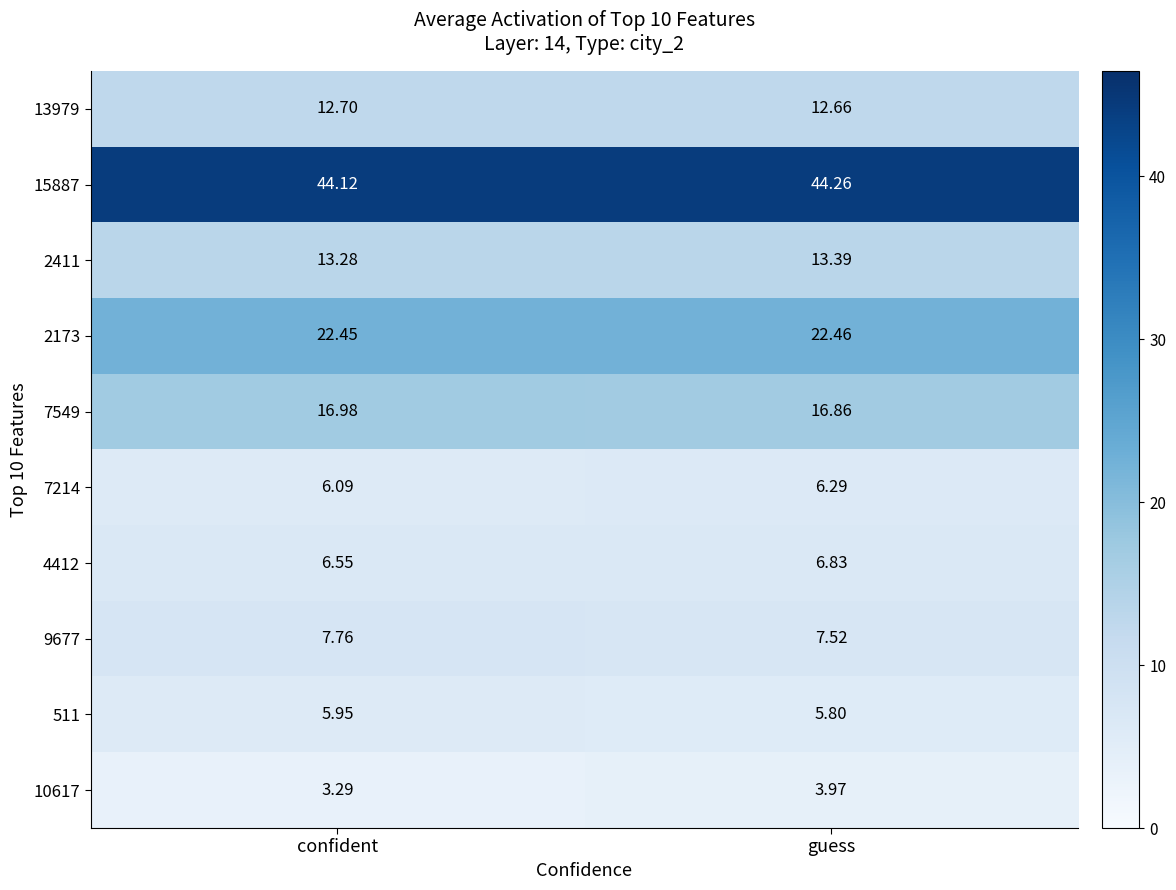

Which label corresponds to the smallest value in the chart?

confident